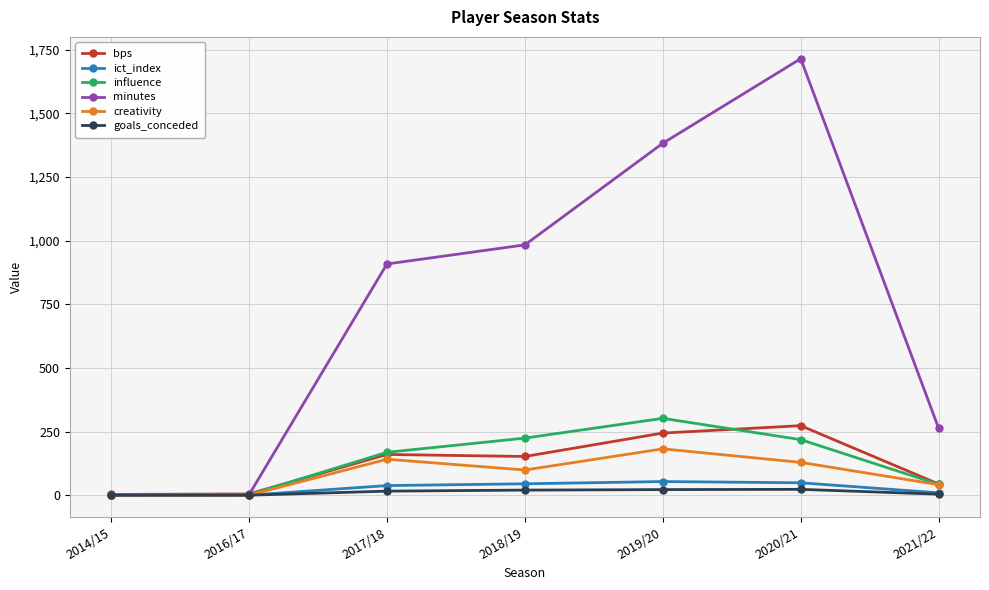

Where is the first local maximum for minutes?

2020/21